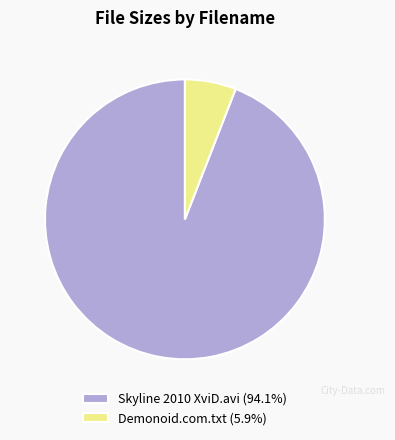

Does any single category account for the majority?

Yes